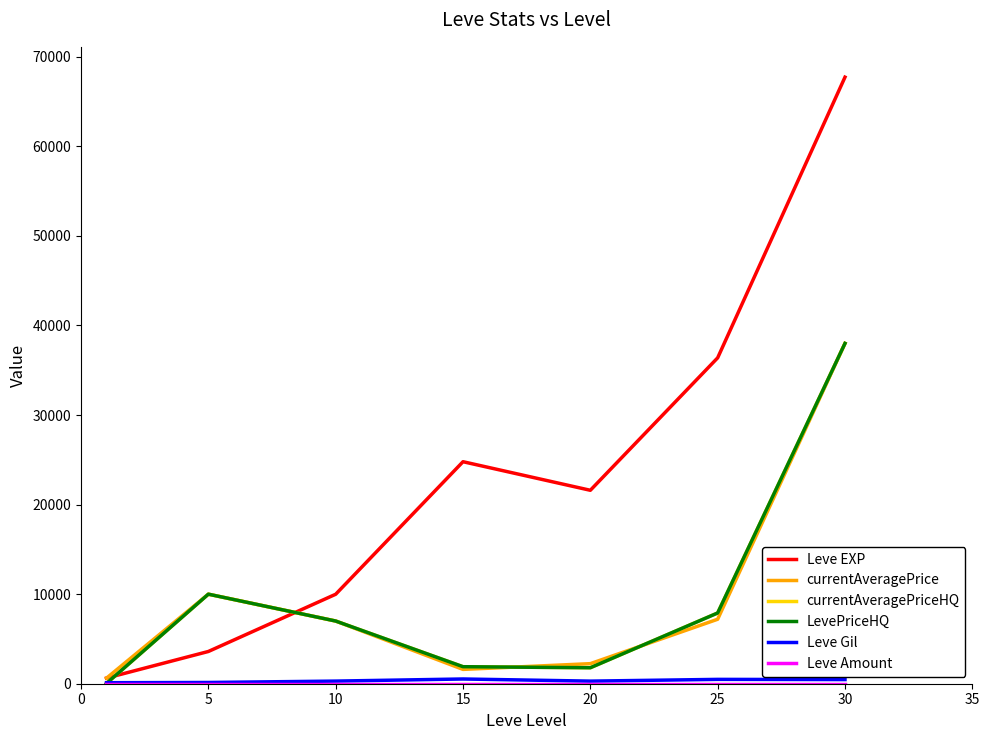

Where does the currentAveragePriceHQ series first go above 6999?

5